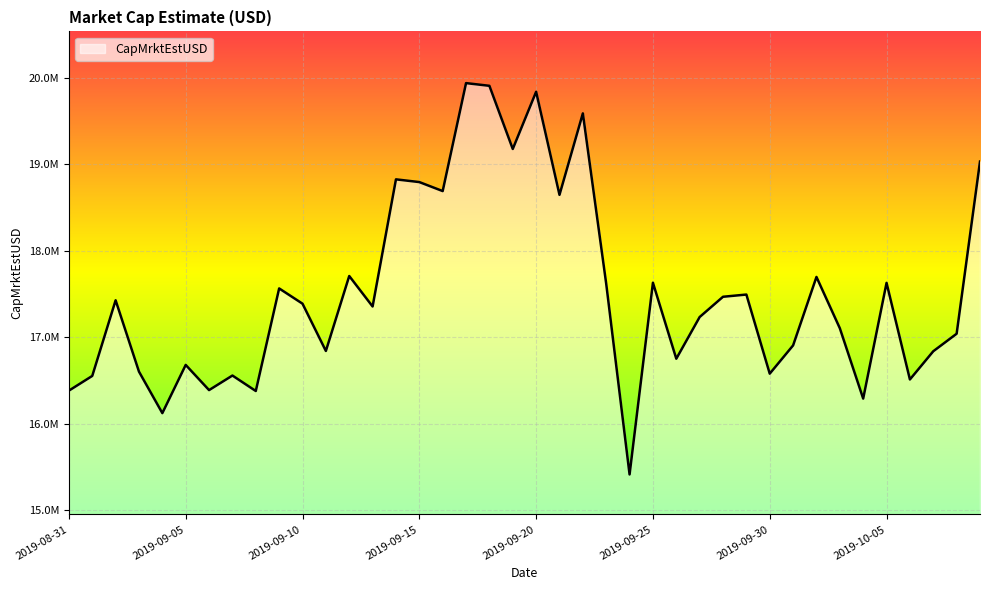

At which category does the chart reach its peak across all series?

2019-09-17